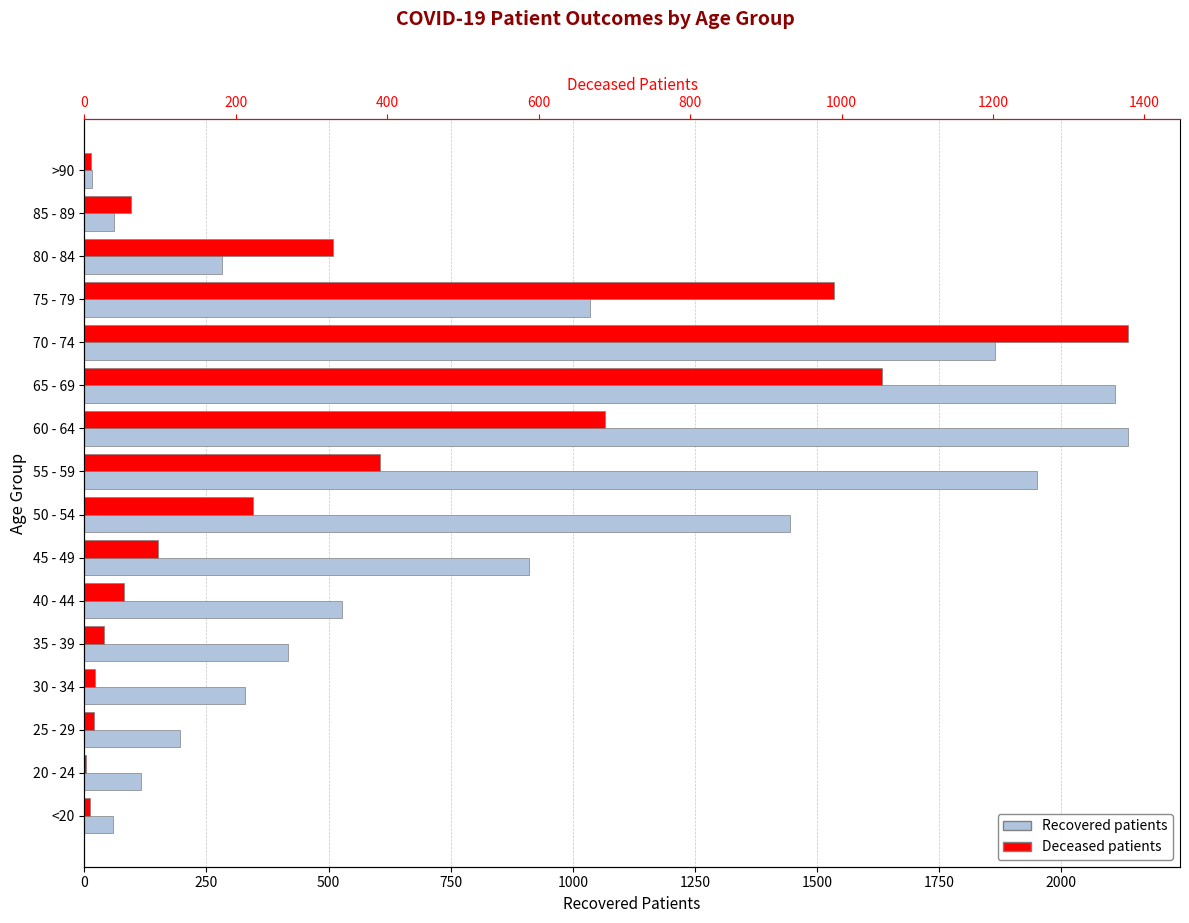

What is the difference between the highest and lowest values at 30 - 34?

316